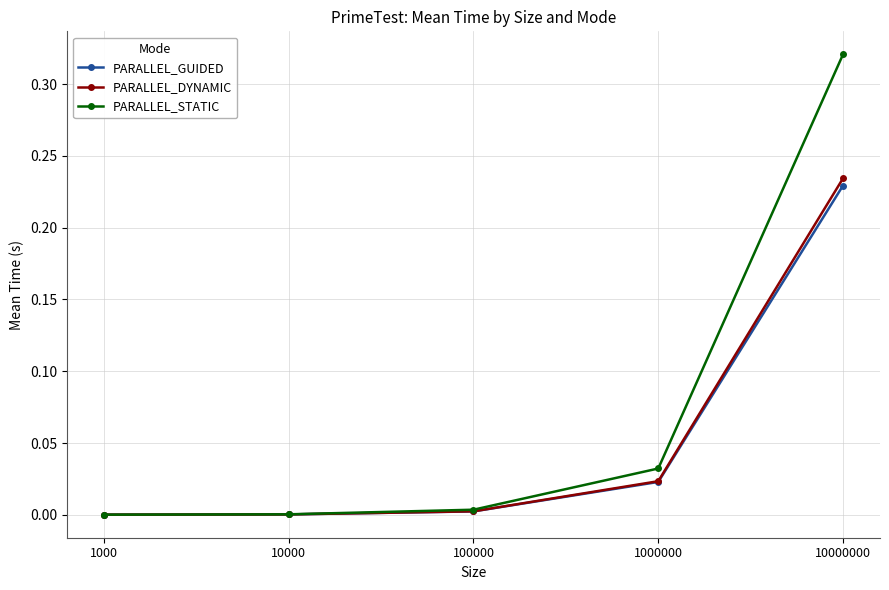

Which category has the highest value in the PARALLEL_STATIC series?

10000000